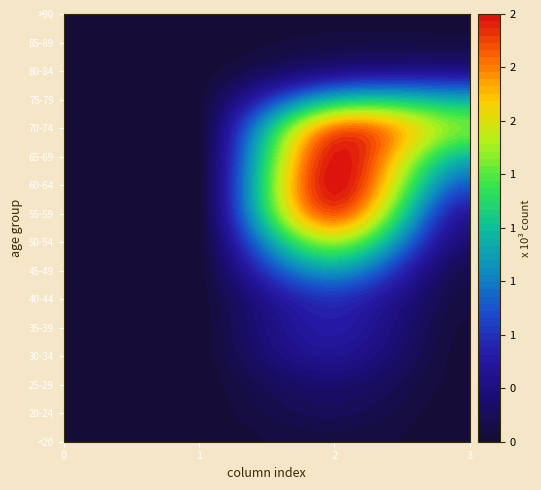

Which series has the largest range (max minus min)?

60-64